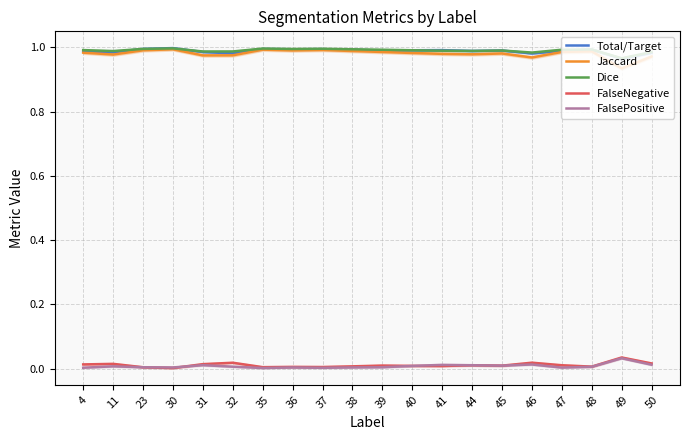

Reading left to right, what are all the values shown in this chart?

Total/Target: 4=1.0	11=1.0	23=1.0	30=1.0	31=1.0	32=1.0	35=1.0	36=1.0	37=1.0	38=1.0	39=1.0	40=1.0	41=1.0	44=1.0	45=1.0	46=1.0	47=1.0	48=1.0	49=1.0	50=1.0
Jaccard: 4=1.0	11=1.0	23=1.0	30=1.0	31=1.0	32=1.0	35=1.0	36=1.0	37=1.0	38=1.0	39=1.0	40=1.0	41=1.0	44=1.0	45=1.0	46=1.0	47=1.0	48=1.0	49=0.9	50=1.0
Dice: 4=1.0	11=1.0	23=1.0	30=1.0	31=1.0	32=1.0	35=1.0	36=1.0	37=1.0	38=1.0	39=1.0	40=1.0	41=1.0	44=1.0	45=1.0	46=1.0	47=1.0	48=1.0	49=1.0	50=1.0
FalseNegative: 4=0.0	11=0.0	23=0.0	30=0.0	31=0.0	32=0.0	35=0.0	36=0.0	37=0.0	38=0.0	39=0.0	40=0.0	41=0.0	44=0.0	45=0.0	46=0.0	47=0.0	48=0.0	49=0.0	50=0.0
FalsePositive: 4=0.0	11=0.0	23=0.0	30=0.0	31=0.0	32=0.0	35=0.0	36=0.0	37=0.0	38=0.0	39=0.0	40=0.0	41=0.0	44=0.0	45=0.0	46=0.0	47=0.0	48=0.0	49=0.0	50=0.0